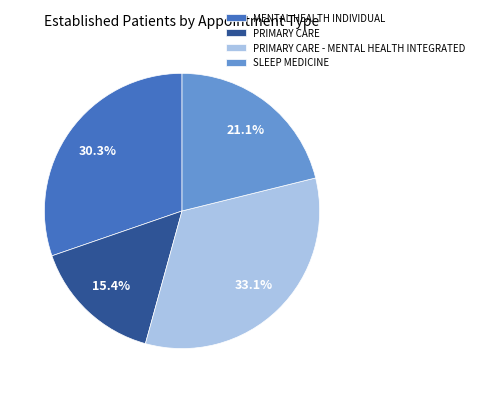

To the nearest percent, what is the combined percentage of PRIMARY CARE - MENTAL HEALTH INTEGRATED and SLEEP MEDICINE?

54%